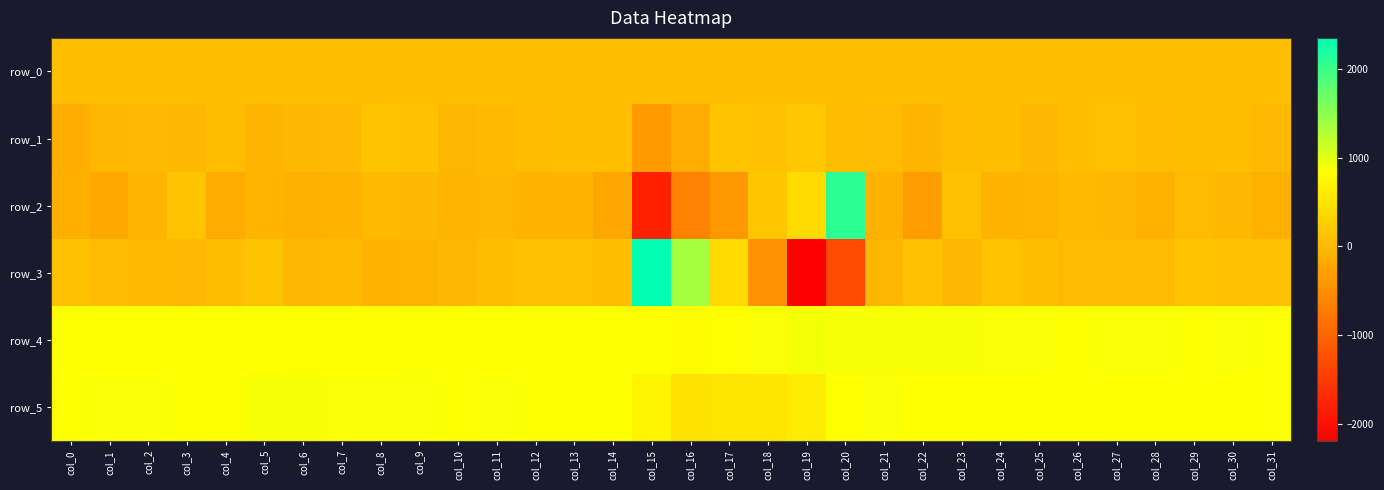

Rank the categories by row_0 value from highest to lowest.

col_31, col_30, col_29, col_28, col_27, col_26, col_25, col_24, col_23, col_22, col_21, col_20, col_19, col_18, col_17, col_16, col_15, col_14, col_13, col_12, col_11, col_10, col_9, col_8, col_7, col_6, col_5, col_4, col_3, col_2, col_1, col_0